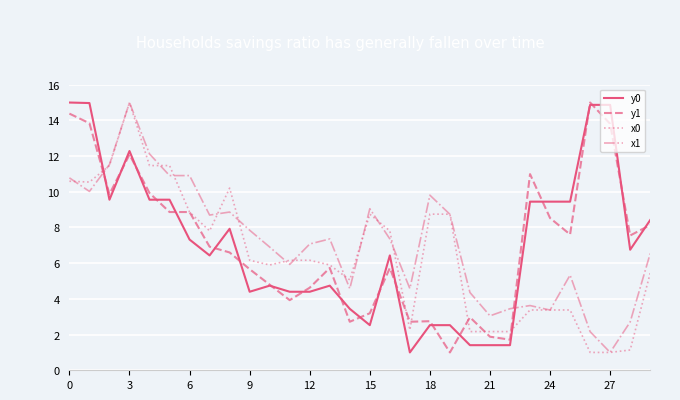

What is the minimum value for y1?

1.0